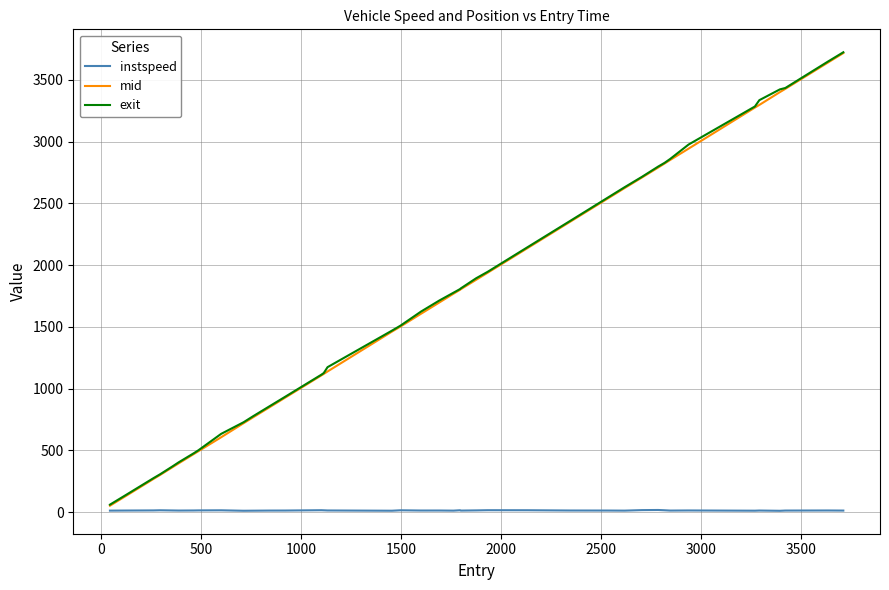

What is the sum of all mid values?

69693.2